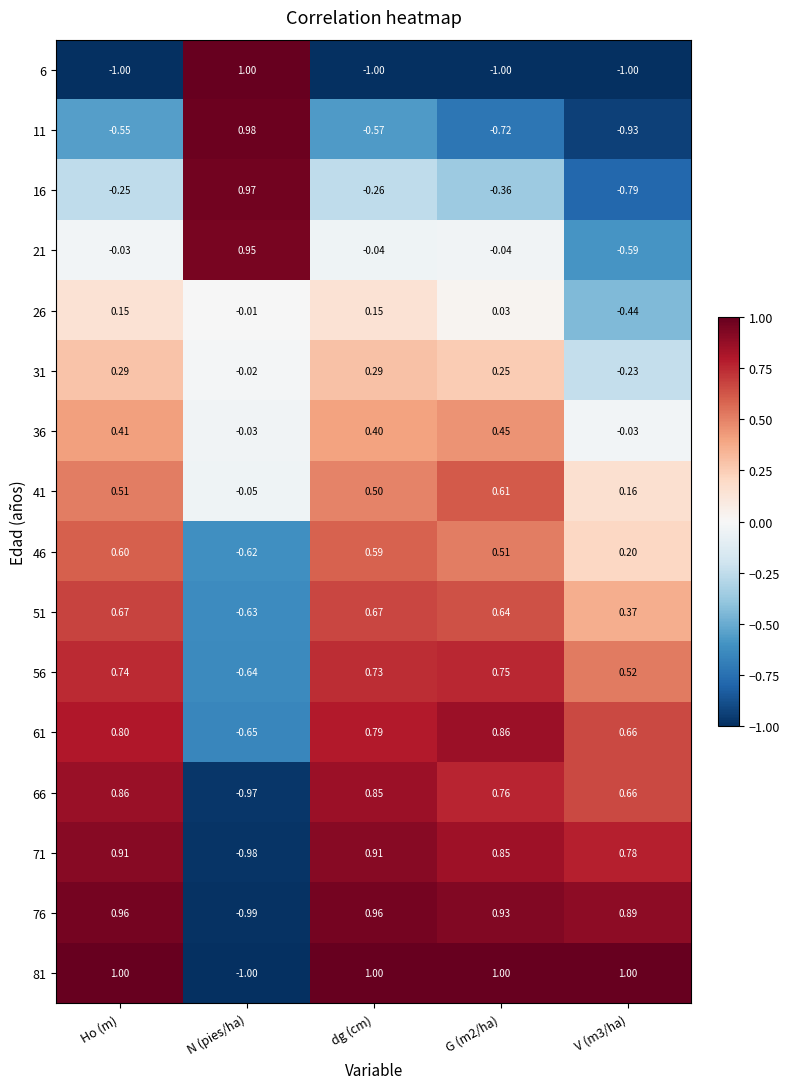

At how many categories does at least one series exceed 0?

5